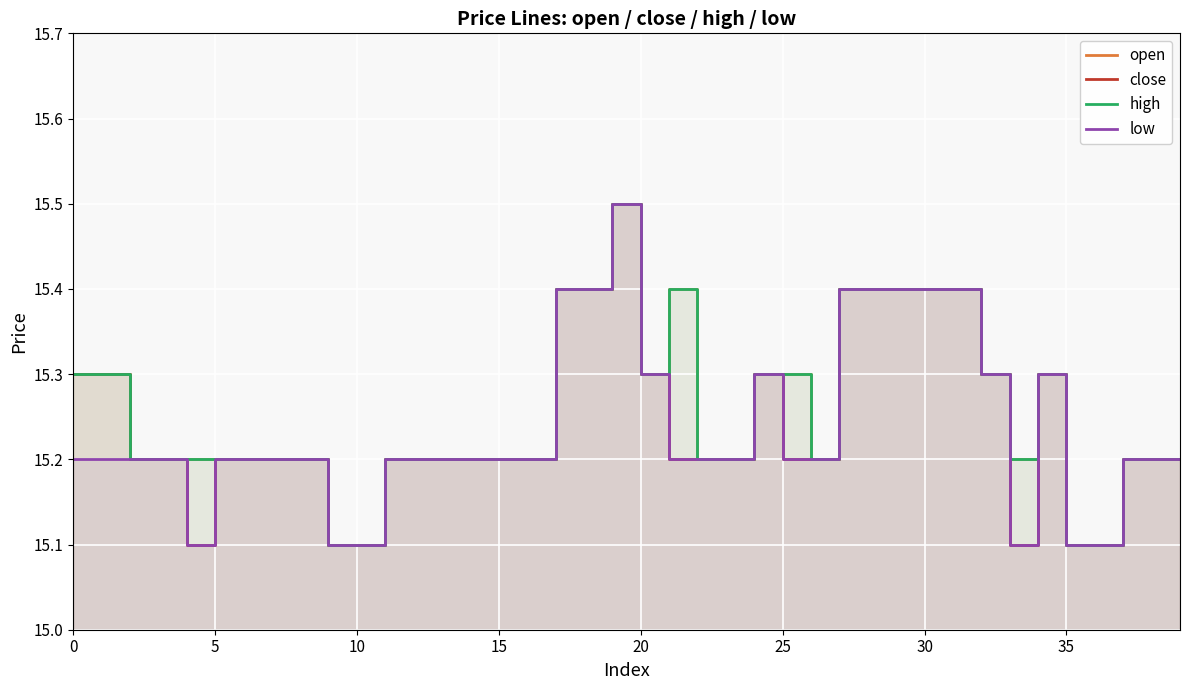

Which series has the largest total across all categories?

open